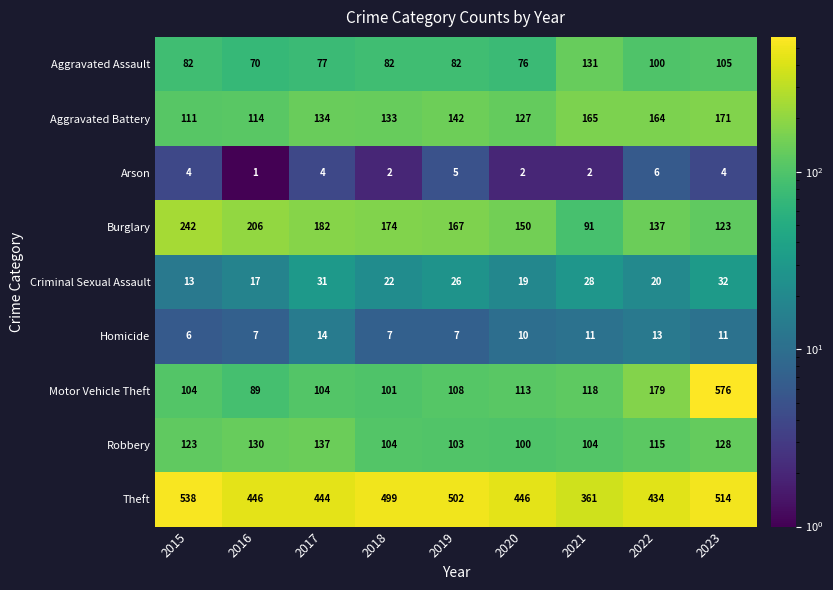

At which label does Motor Vehicle Theft reach its peak?

2023